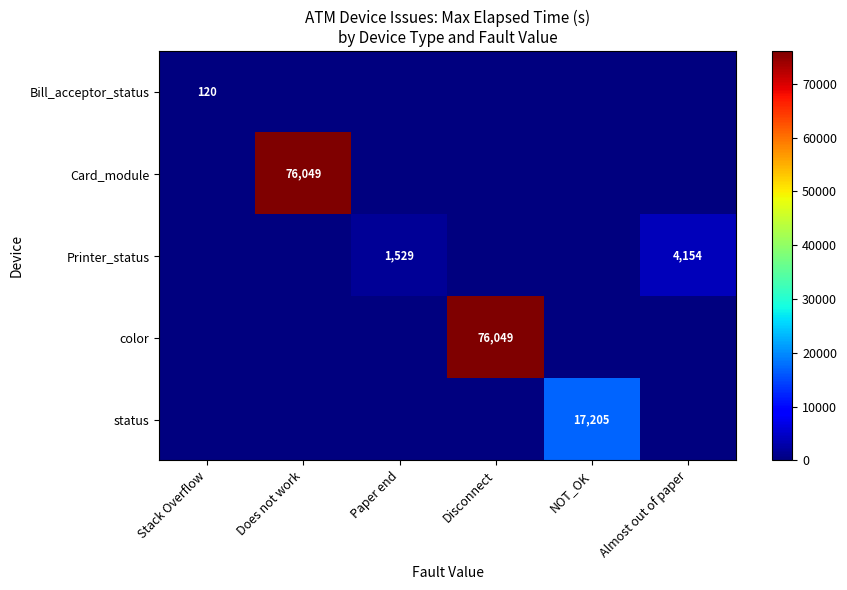

How many series are shown in this chart?

5